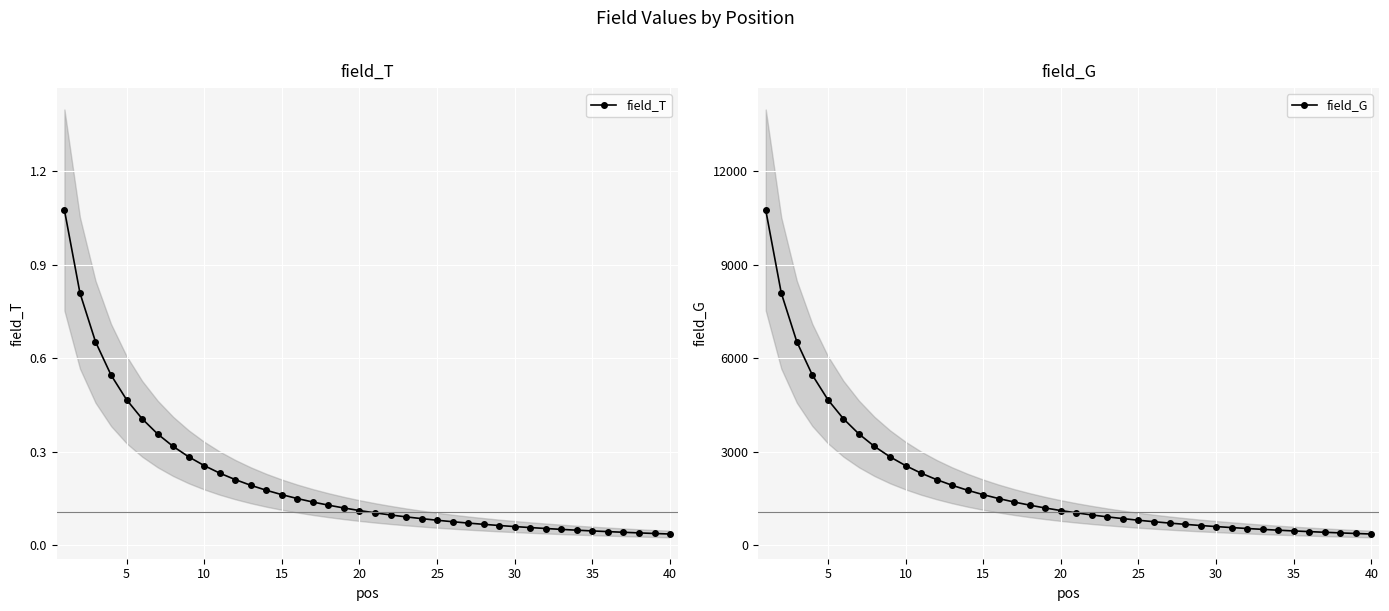

What is the highest value of the field_G series?

10751